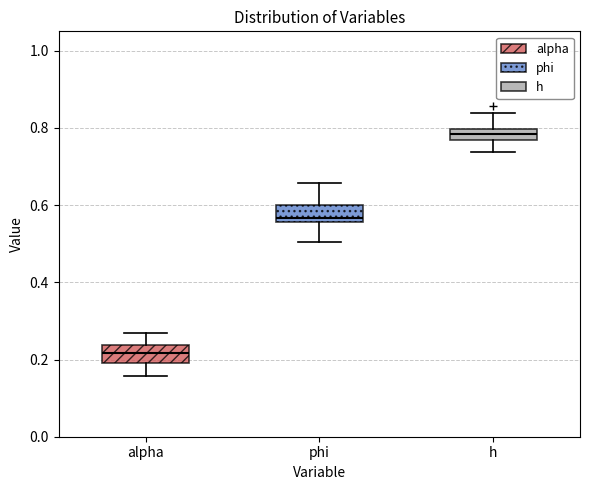

Reading left to right, transcribe this box plot: for each box, give where its median line is, the range the box spans, and where its two whiskers end, as read against the y-axis. The values are not printed on the chart, so give them approximately, as read against the axis.

alpha: median 0.22, box 0.20 to 0.24, whiskers 0.16 to 0.26
phi: median 0.56 (just above the box's lower edge), box 0.56 to 0.60, whiskers 0.50 to 0.66
h: median 0.78, box 0.76 to 0.80, whiskers 0.74 to 0.84